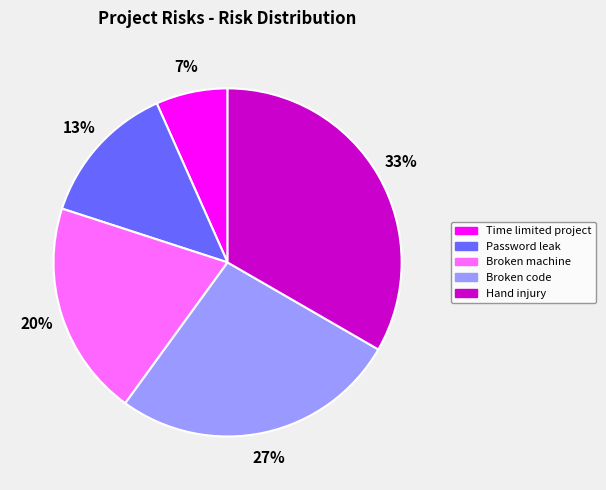

True or false: Time limited project accounts for 7% of the total.

True